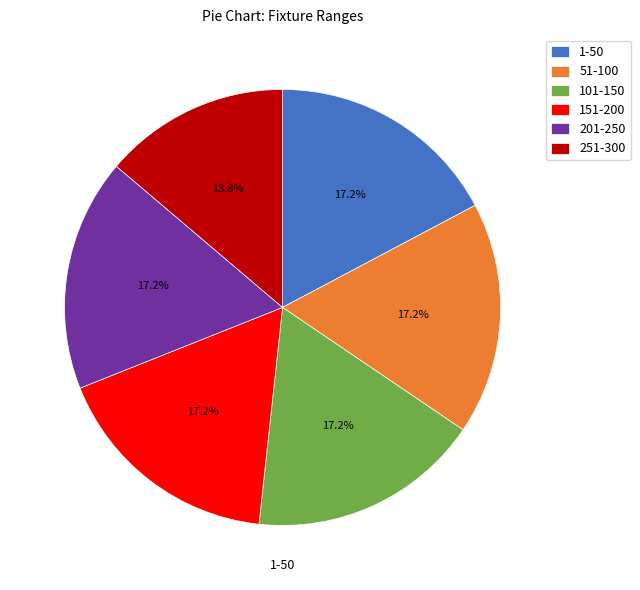

Does any single category account for the majority?

No